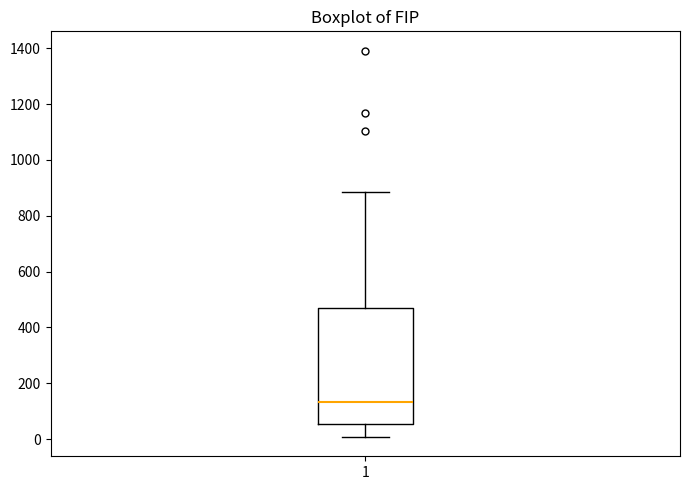

Read this box plot against the y-axis: the position of the median line, the range covered by the box, and the ends of both whiskers. The values are not printed on the chart, so give them approximately, as read against the axis.

median 140, box 60 to 480, whiskers 0 to 880